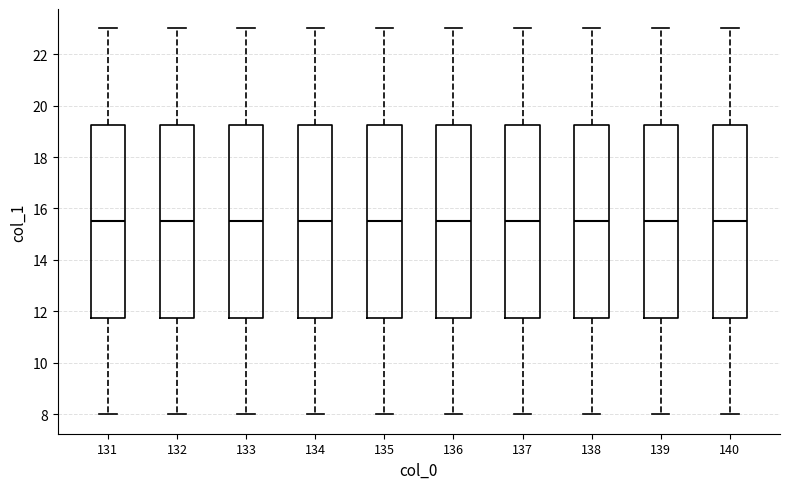

Reading left to right, transcribe this box plot: for each box, give where its median line is, the range the box spans, and where its two whiskers end, as read against the y-axis. The values are not printed on the chart, so give them approximately, as read against the axis.

131: median 15.6, box 11.8 to 19.2, whiskers 8.0 to 23.0
132: median 15.6, box 11.8 to 19.2, whiskers 8.0 to 23.0
133: median 15.6, box 11.8 to 19.2, whiskers 8.0 to 23.0
134: median 15.6, box 11.8 to 19.2, whiskers 8.0 to 23.0
135: median 15.6, box 11.8 to 19.2, whiskers 8.0 to 23.0
136: median 15.6, box 11.8 to 19.2, whiskers 8.0 to 23.0
137: median 15.6, box 11.8 to 19.2, whiskers 8.0 to 23.0
138: median 15.6, box 11.8 to 19.2, whiskers 8.0 to 23.0
139: median 15.6, box 11.8 to 19.2, whiskers 8.0 to 23.0
140: median 15.6, box 11.8 to 19.2, whiskers 8.0 to 23.0